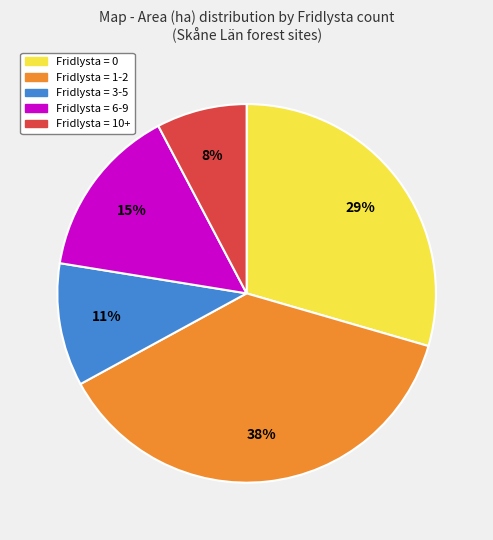

To the nearest percent, what is the average slice percentage?

20%